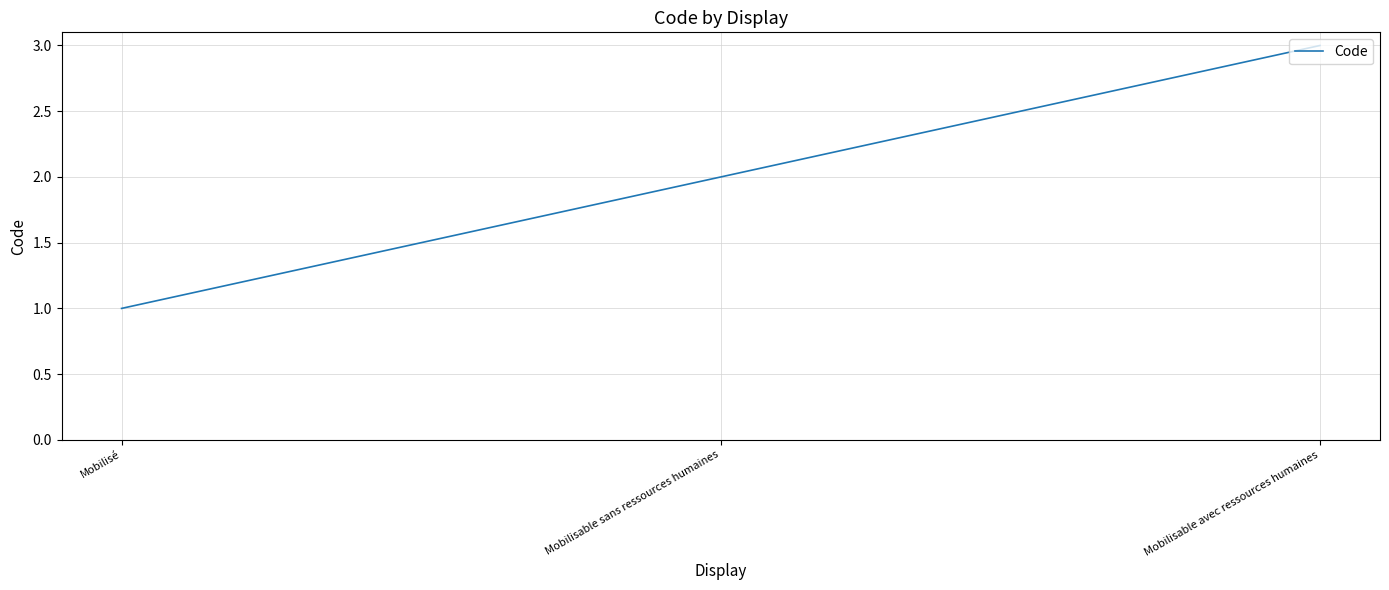

Reading right to left, extract all data points from this chart.

Mobilisable avec ressources humaines=3	Mobilisable sans ressources humaines=2	Mobilisé=1